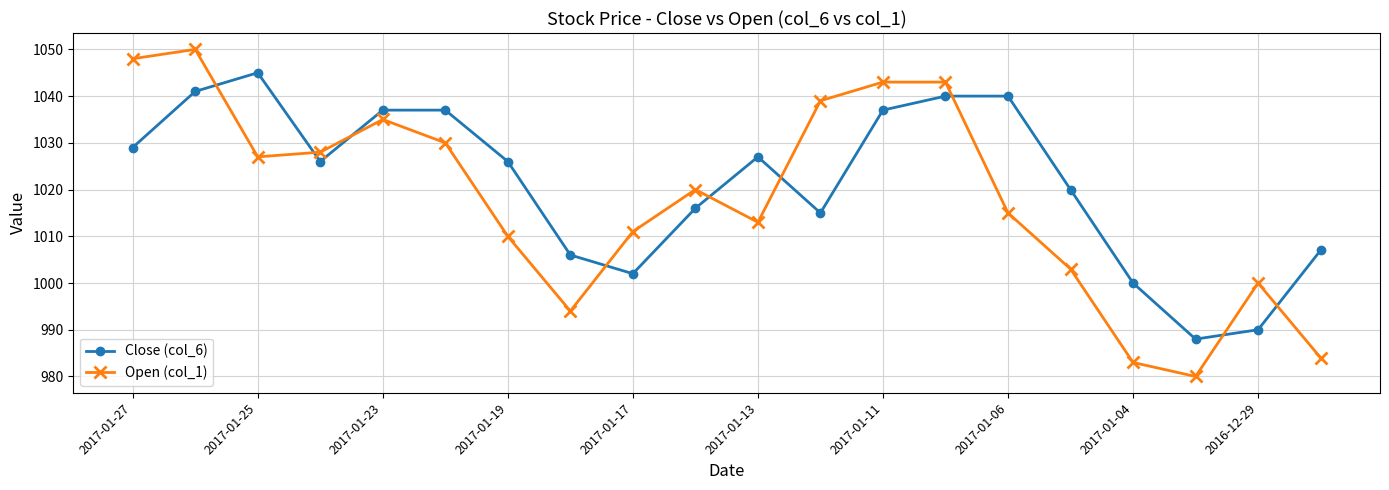

Which series has the largest total across all categories?

Close (col_6)